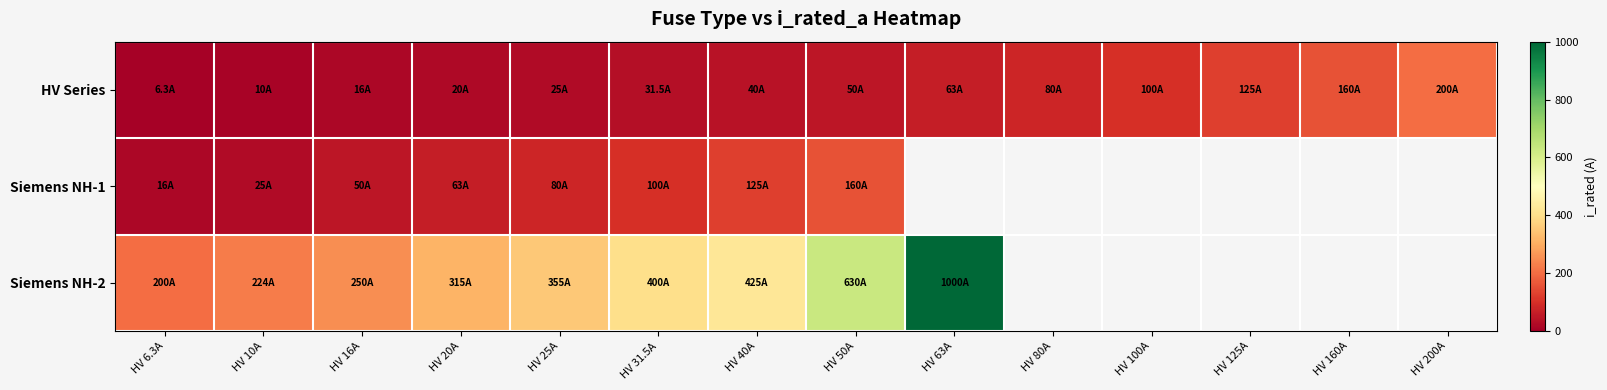

Where is HV Series nearest to the value 103?

HV 100A